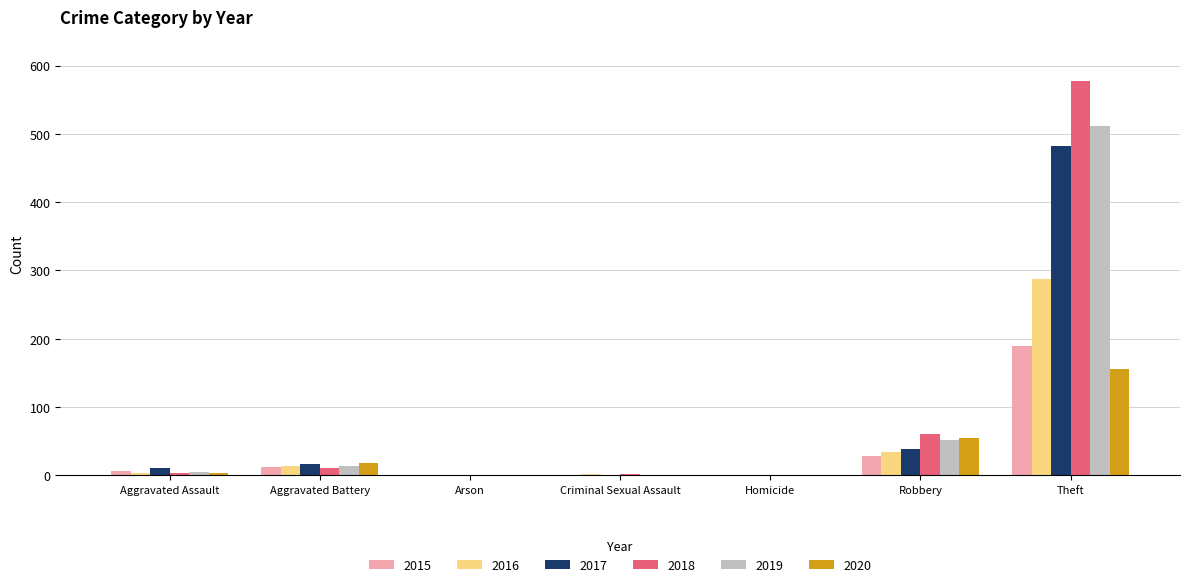

True or false: 2015 has a value of 189 at Theft.

True